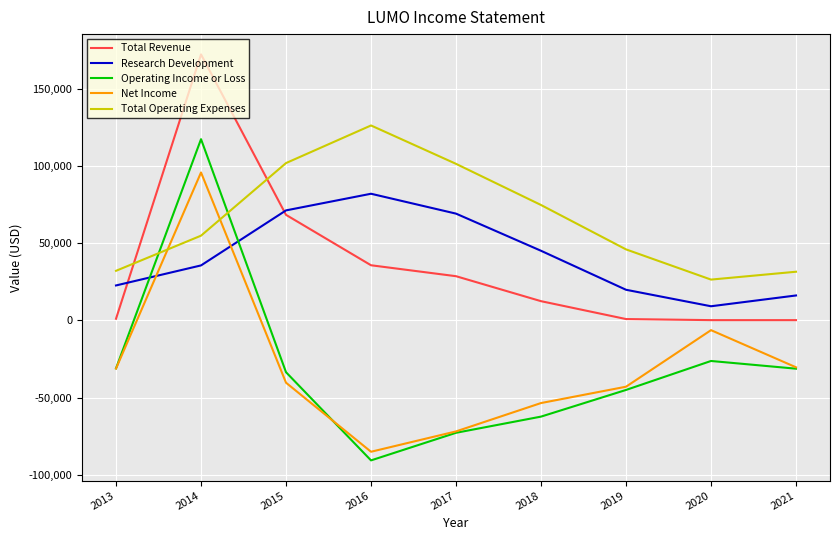

What is the greatest value displayed?

172600